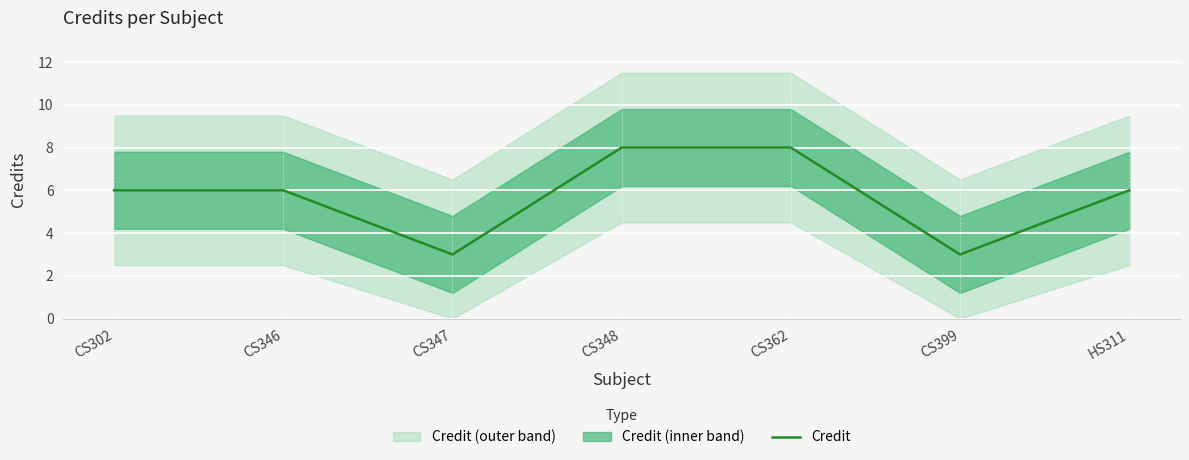

How many values exceed 6?

2